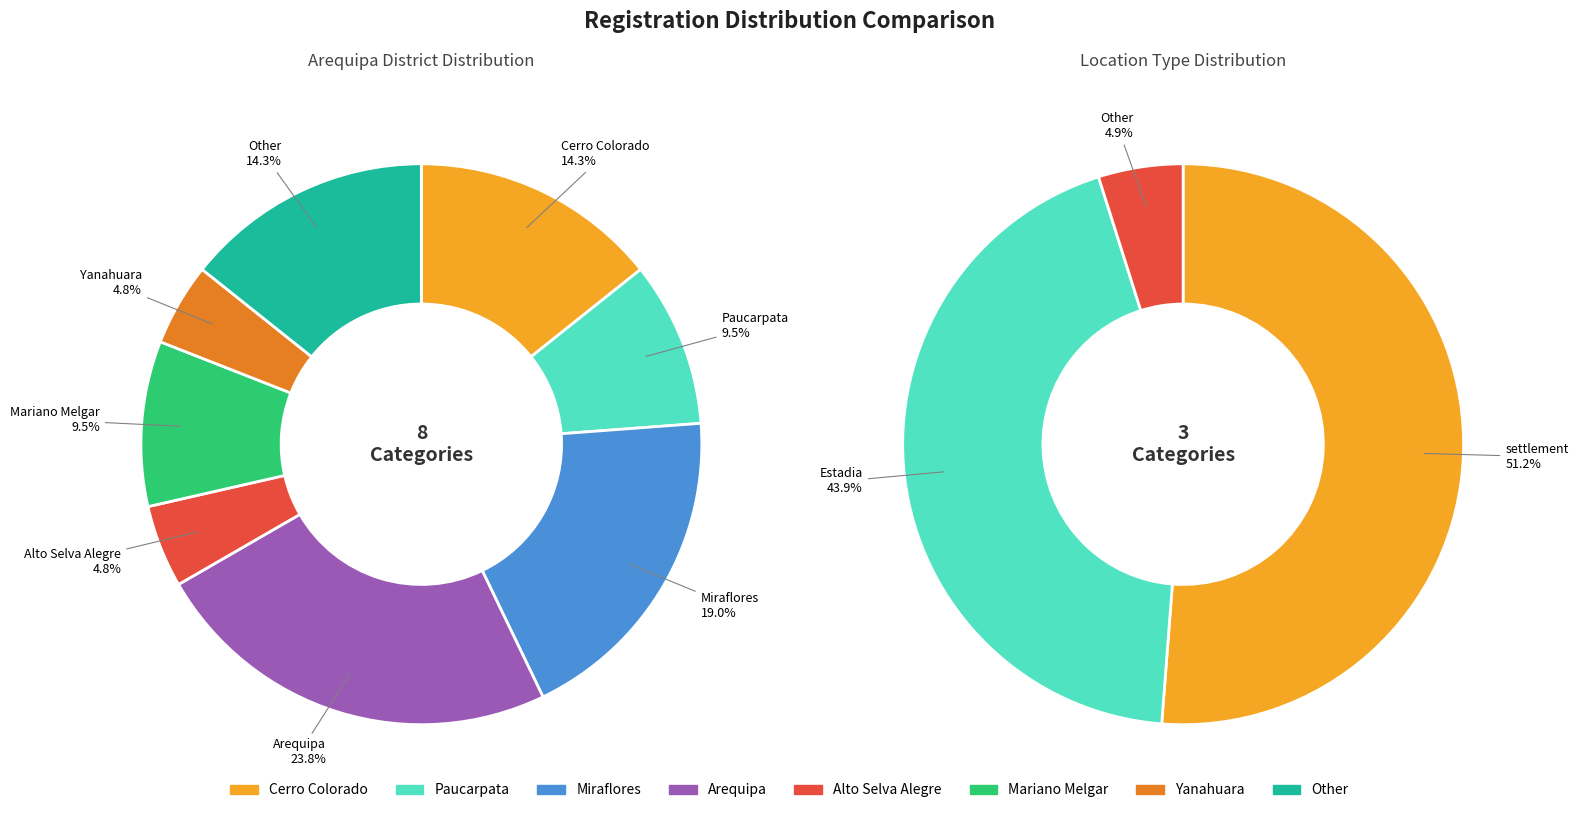

Which category has the biggest portion of the pie?

Arequipa